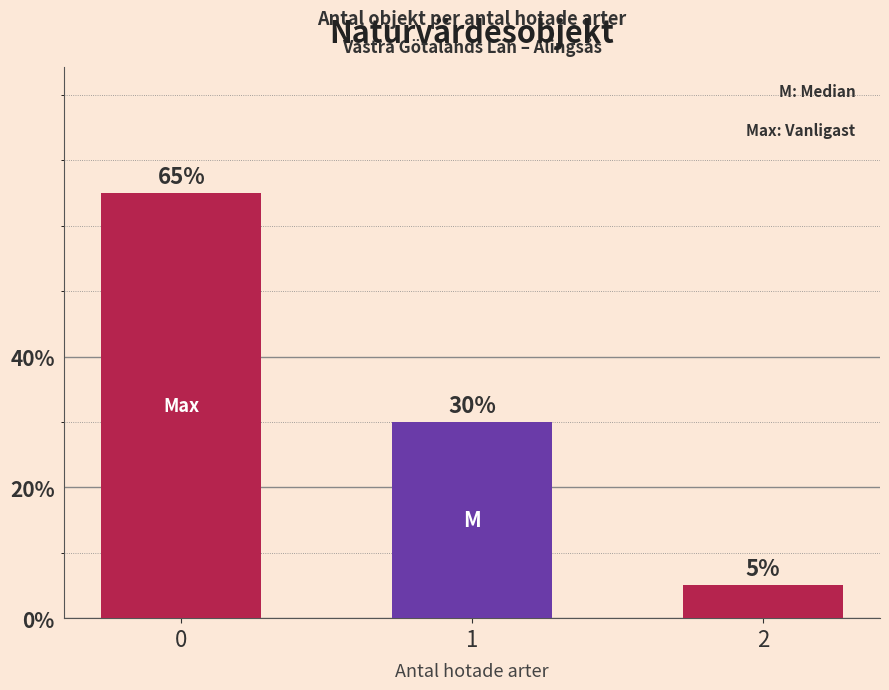

What is the maximum value shown in the chart?

65